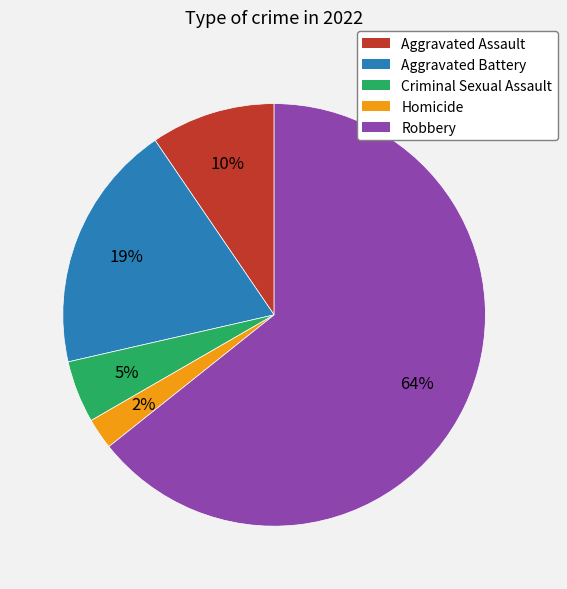

Which slice is the largest?

Robbery